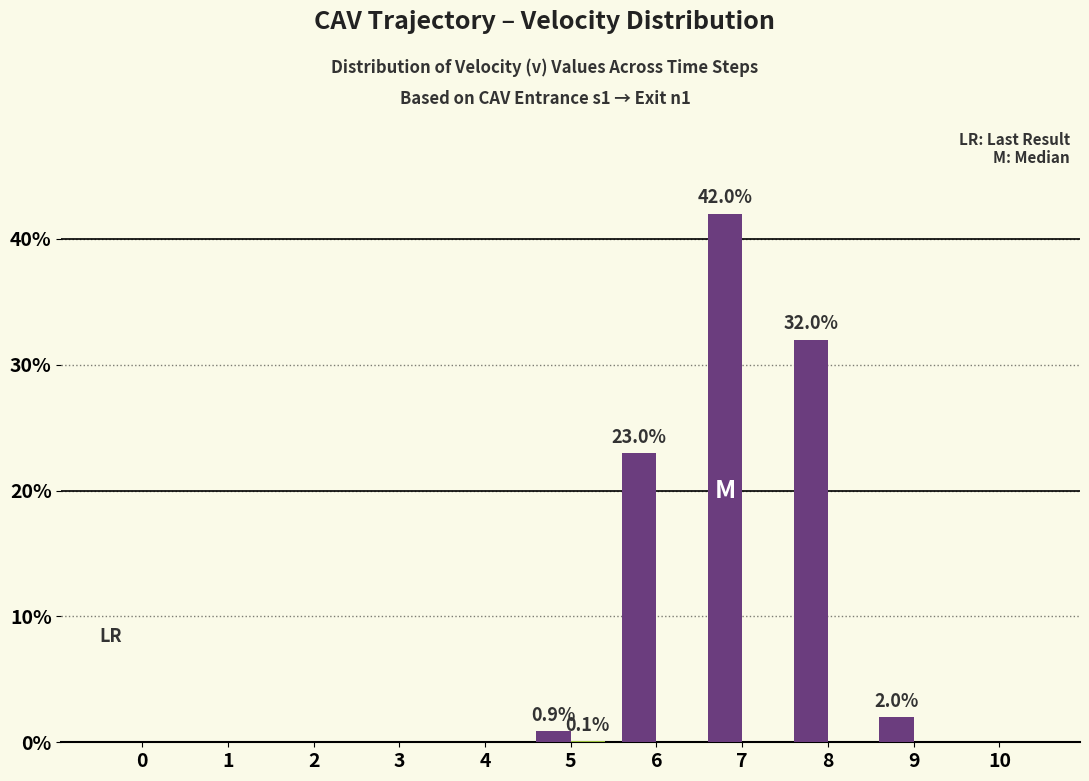

Which category has the highest value across all series?

7